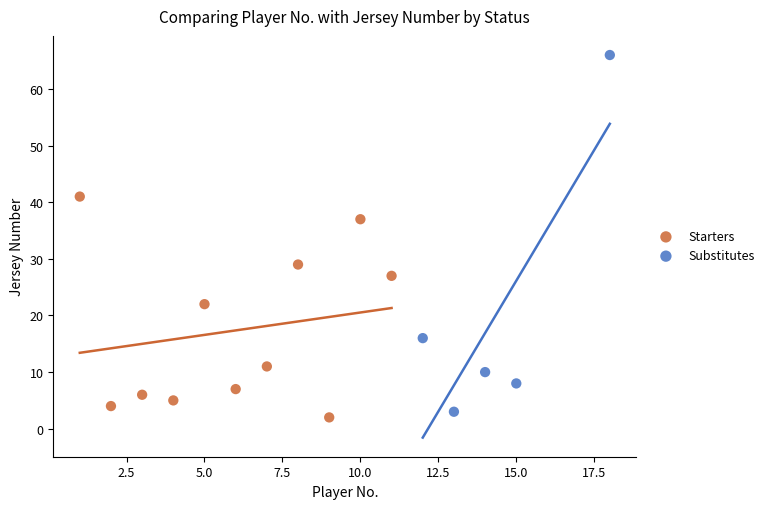

Which series reaches the maximum Y coordinate?

Substitutes